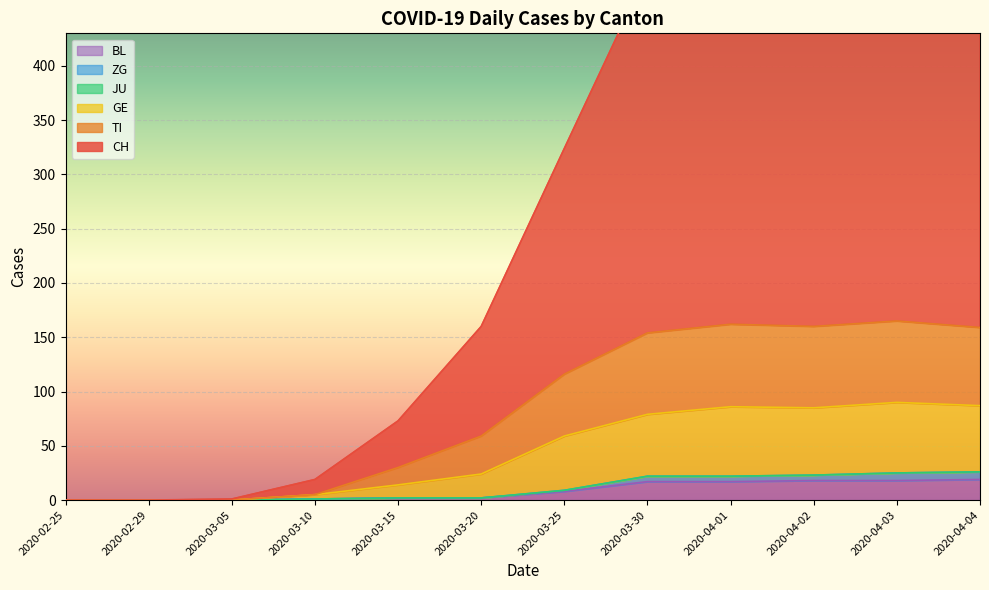

What is the label of the 7th point from the left?

2020-03-25